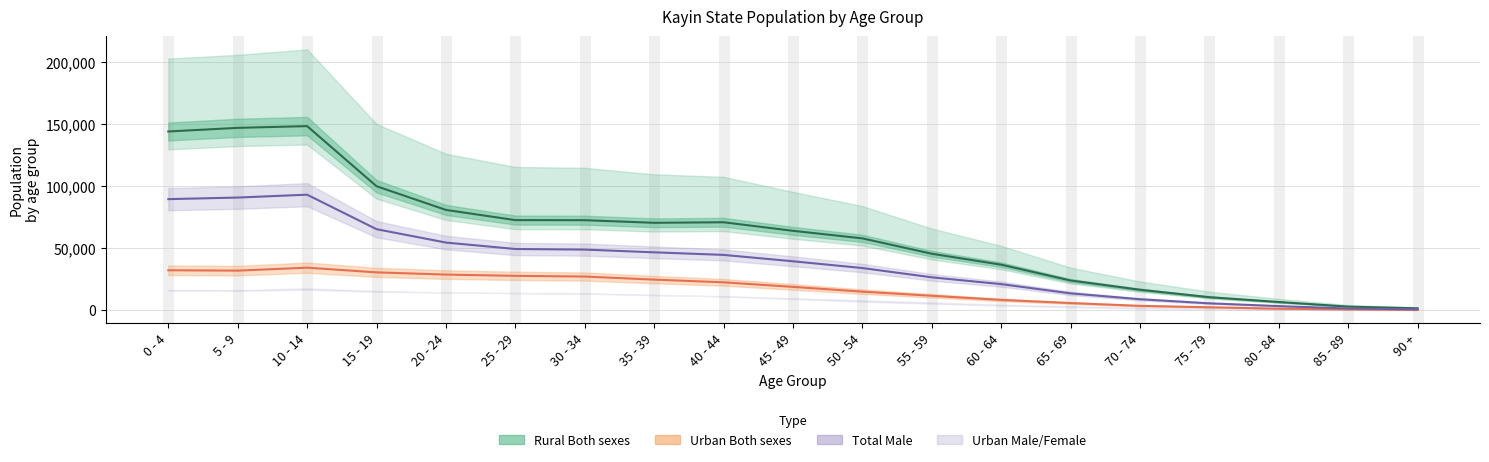

True or false: Rural Both sexes and Urban Both sexes cross at least once.

False